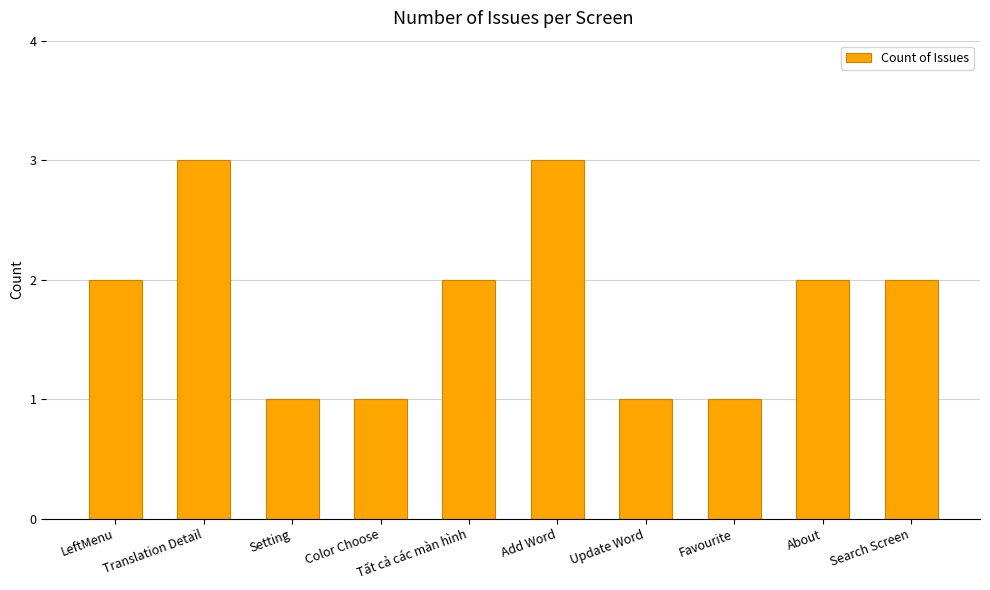

What position from the right is Favourite?

3